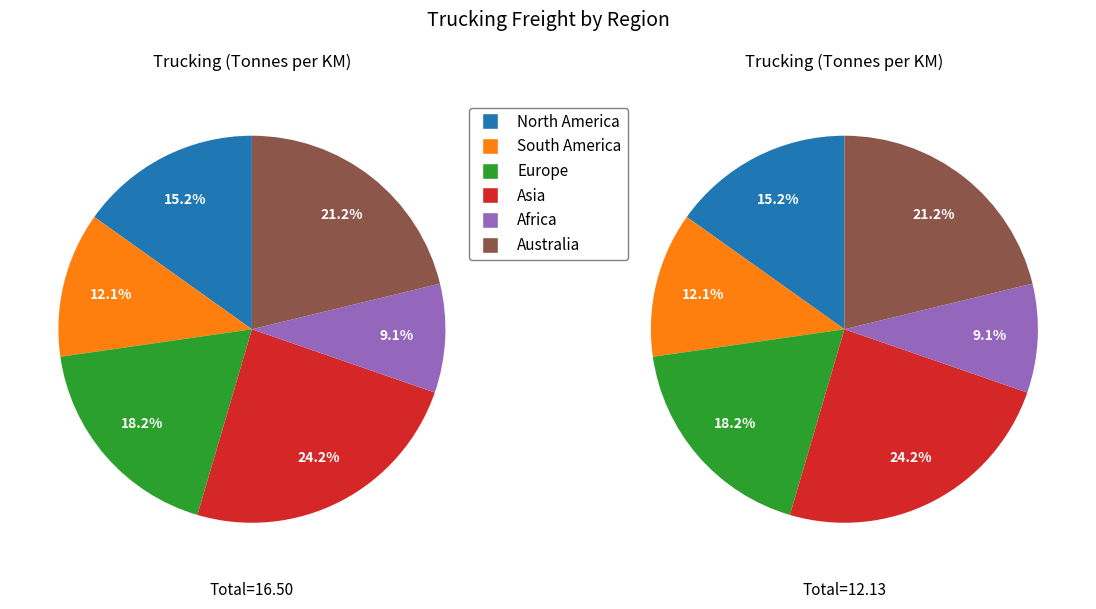

Is it true that Australia is 31% of the pie?

False